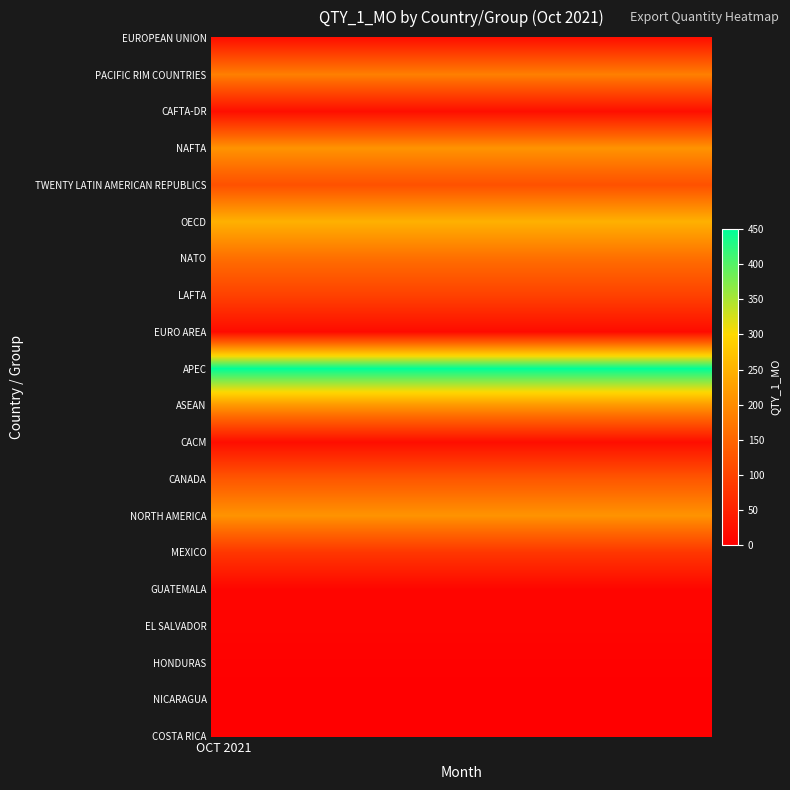

Reading left to right, list all the values displayed in this chart.

EUROPEAN UNION=24	PACIFIC RIM COUNTRIES=184	CAFTA-DR=22	NAFTA=210	TWENTY LATIN AMERICAN REPUBLICS=120	OECD=248	NATO=162	LAFTA=97	EURO AREA=17	APEC=450	ASEAN=215	CACM=21	CANADA=129	NORTH AMERICA=210	MEXICO=81	GUATEMALA=9	EL SALVADOR=7	HONDURAS=3	NICARAGUA=0	COSTA RICA=2